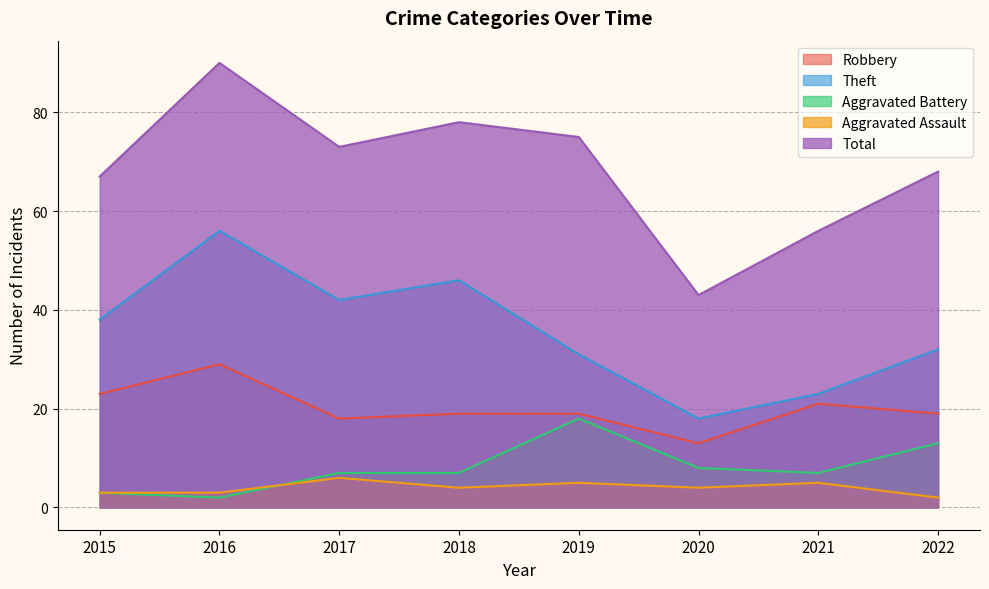

Reading right to left, what are all the values shown in this chart?

Robbery: 2022=19	2021=21	2020=13	2019=19	2018=19	2017=18	2016=29	2015=23
Theft: 2022=32	2021=23	2020=18	2019=31	2018=46	2017=42	2016=56	2015=38
Aggravated Battery: 2022=13	2021=7	2020=8	2019=18	2018=7	2017=7	2016=2	2015=3
Aggravated Assault: 2022=2	2021=5	2020=4	2019=5	2018=4	2017=6	2016=3	2015=3
Total: 2022=68	2021=56	2020=43	2019=75	2018=78	2017=73	2016=90	2015=67